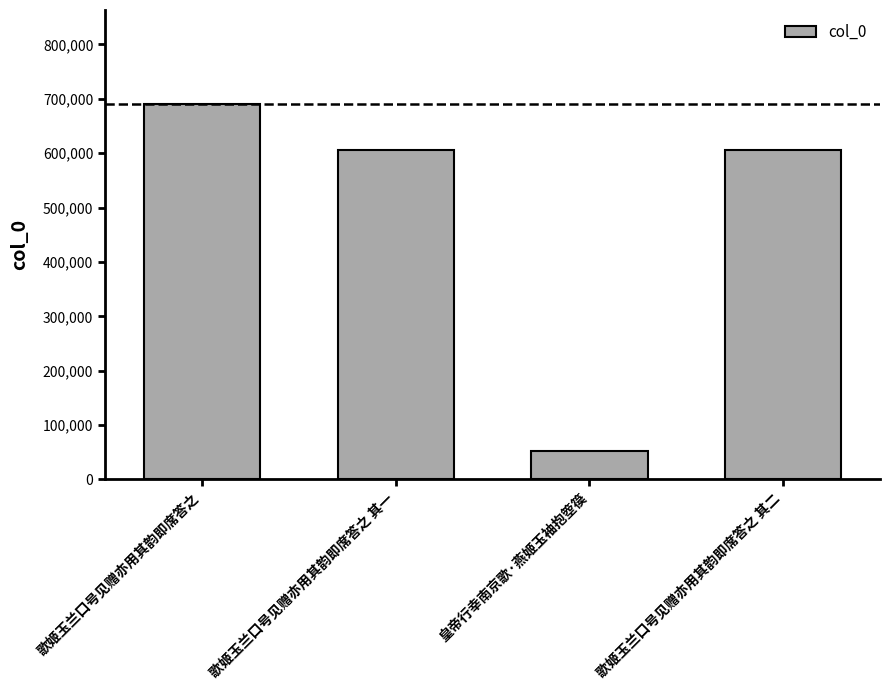

How many distinct data groups are displayed?

1